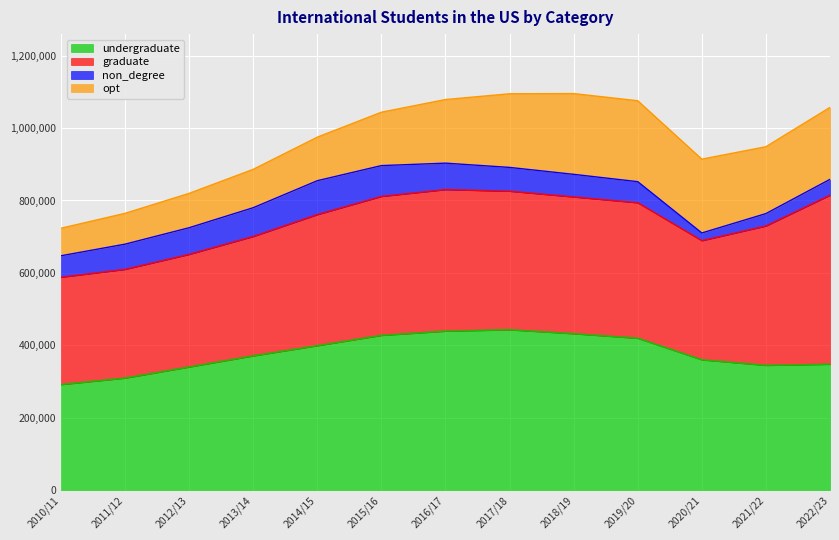

Reading left to right, list all the values displayed in this chart.

undergraduate: 2010/11=291439	2011/12=309342	2012/13=339993	2013/14=370724	2014/15=398824	2015/16=427313	2016/17=439019	2017/18=442746	2018/19=431930	2019/20=419321	2020/21=359787	2021/22=344532	2022/23=347602
graduate: 2010/11=296574	2011/12=300430	2012/13=311204	2013/14=329854	2014/15=362228	2015/16=383935	2016/17=391124	2017/18=382953	2018/19=377943	2019/20=374435	2020/21=329272	2021/22=385097	2022/23=467027
non_degree: 2010/11=59233	2011/12=69566	2012/13=73528	2013/14=79477	2014/15=93587	2015/16=85093	2016/17=72984	2017/18=65631	2018/19=62341	2019/20=58201	2020/21=21151	2021/22=34131	2022/23=43766
opt: 2010/11=76031	2011/12=85157	2012/13=94919	2013/14=105997	2014/15=120287	2015/16=147498	2016/17=175695	2017/18=203462	2018/19=223085	2019/20=223539	2020/21=203885	2021/22=184759	2022/23=198793